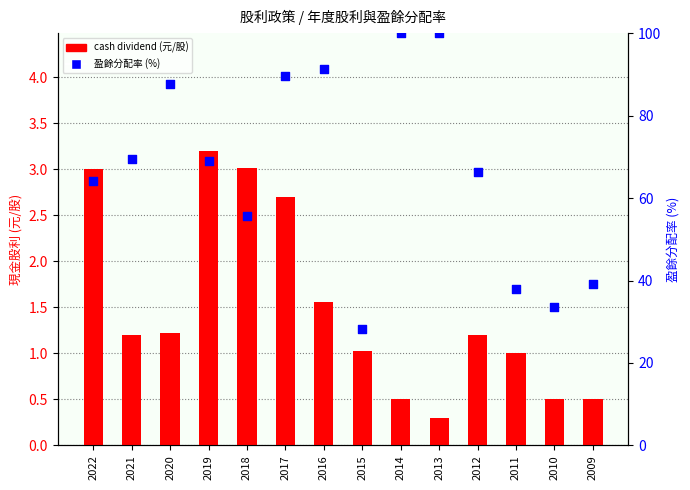

Which series has the largest Y range (max minus min)?

盈餘分配率 (%)